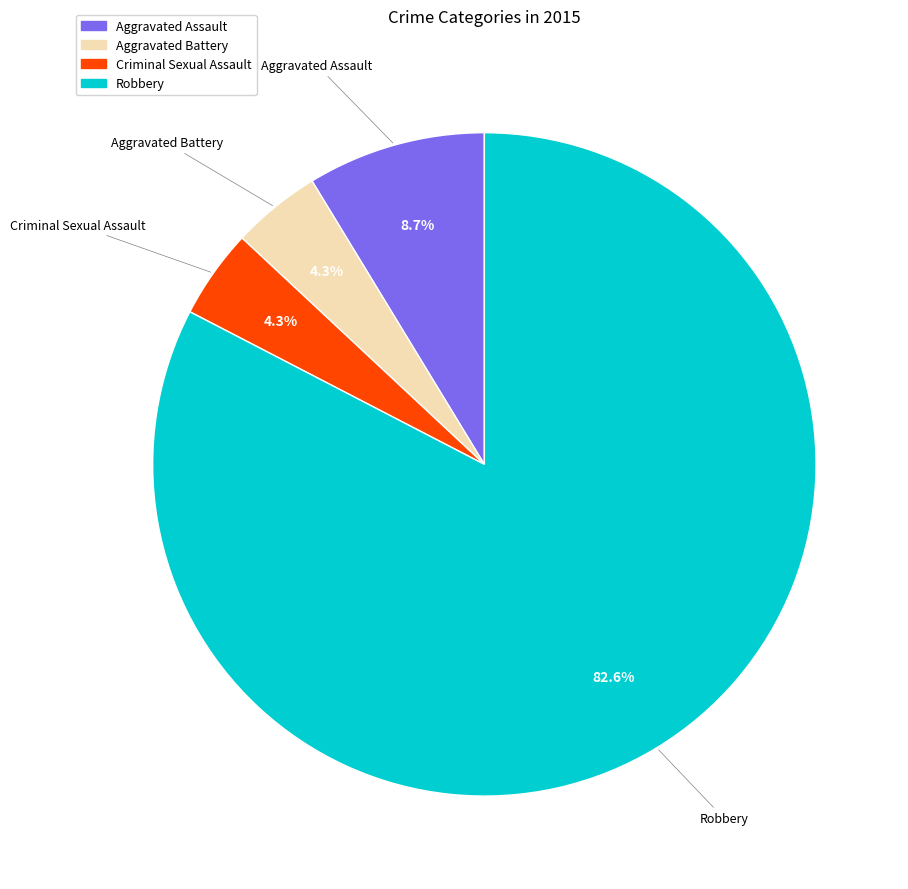

Does Robbery represent more than half of the total?

Yes